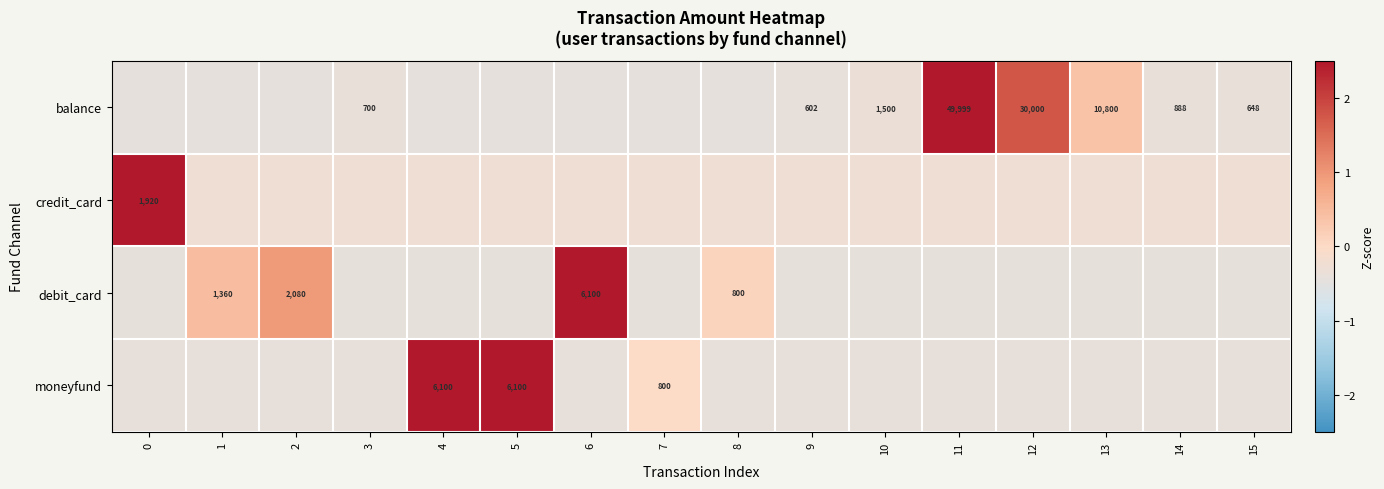

Is the value of debit_card at 9 greater than the value of balance at 7?

Yes